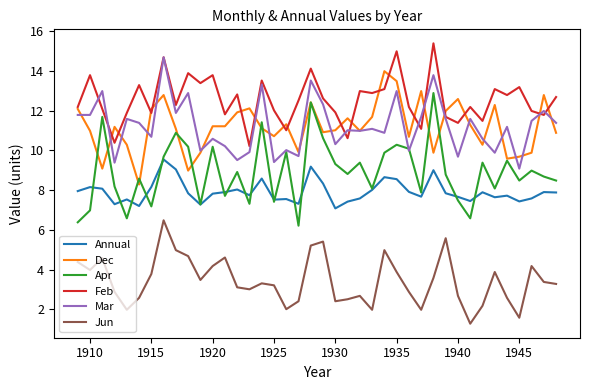

Which series has the largest total across all categories?

Feb